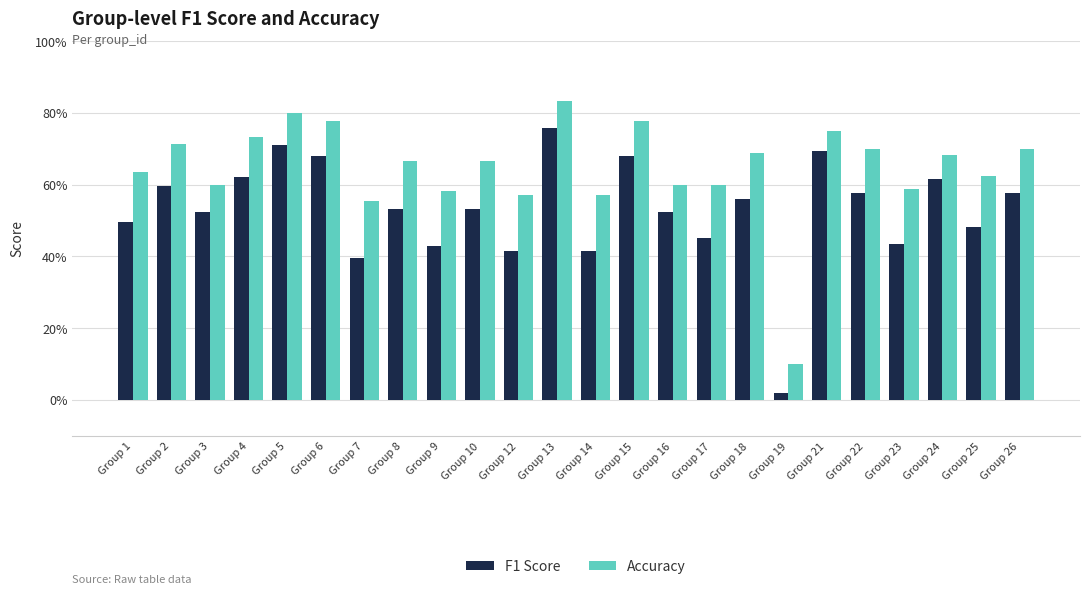

Rank the series at Group 3 from highest to lowest value.

Accuracy, F1 Score